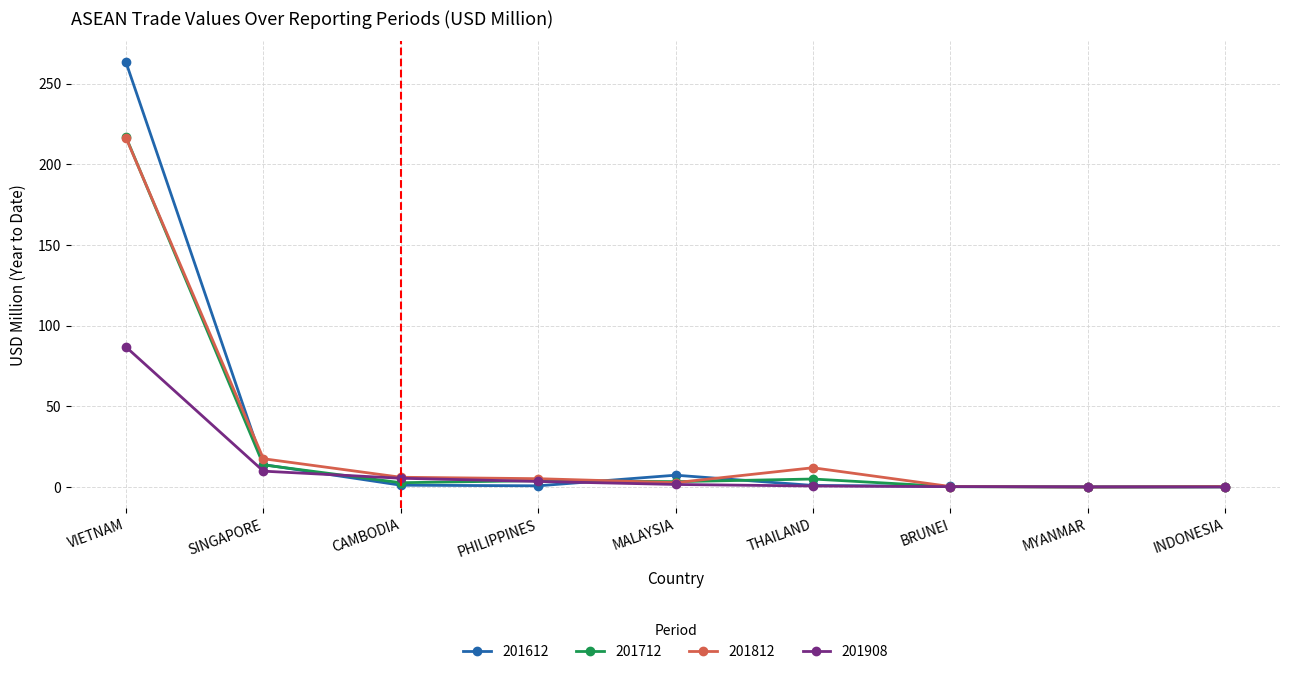

Where is the first local maximum for 201612?

MALAYSIA